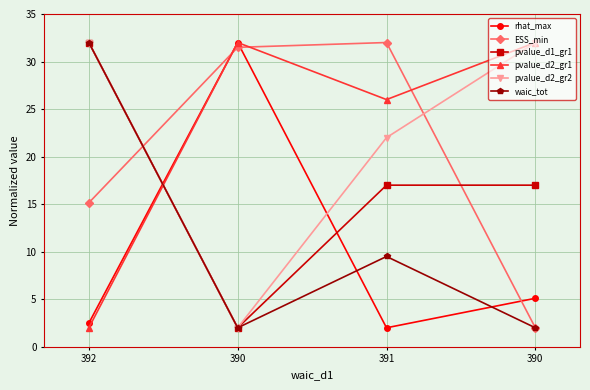

The rhat_max series shows 32.0 at 390. True or false?

True